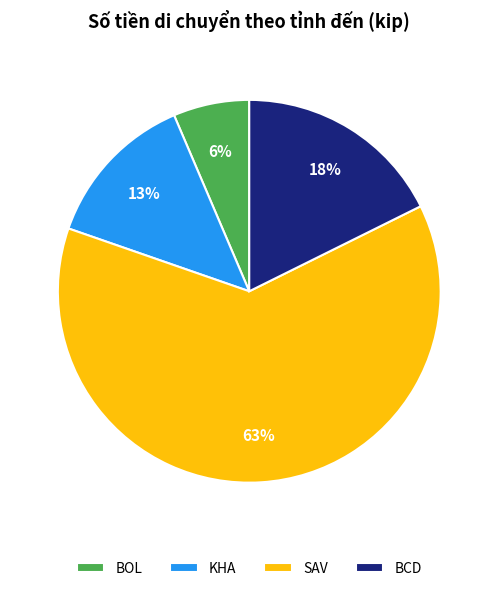

Does any single category account for the majority?

Yes